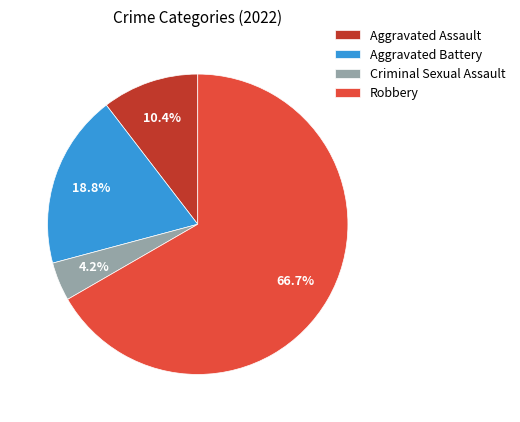

Between Aggravated Assault and Robbery, which is larger?

Robbery